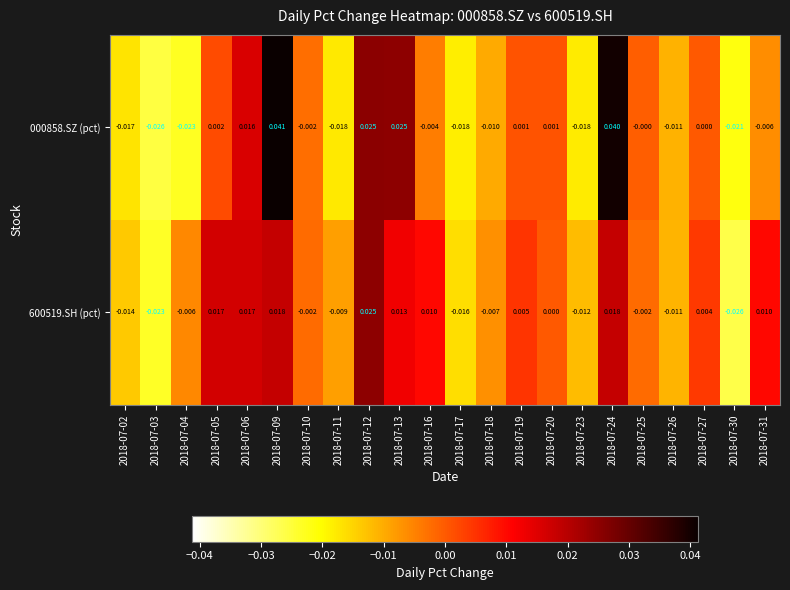

Is the value of 600519.SH (pct) at 2018-07-12 greater than the value of 000858.SZ (pct) at 2018-07-30?

Yes